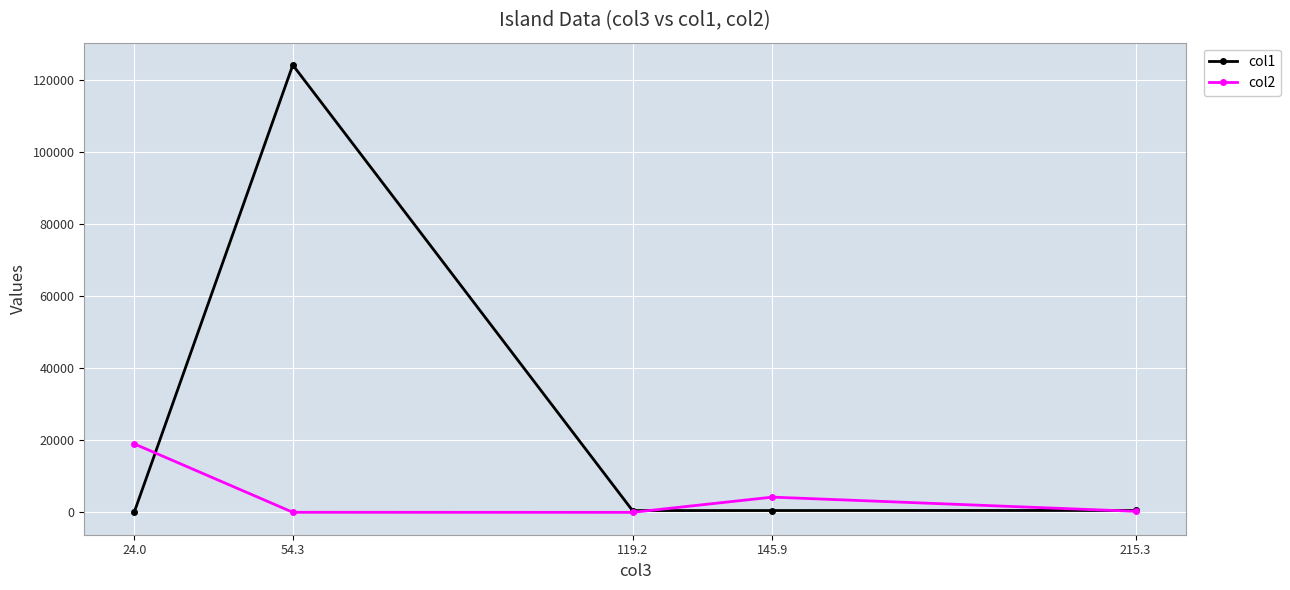

Is this an area chart (filled region under the line)?

No